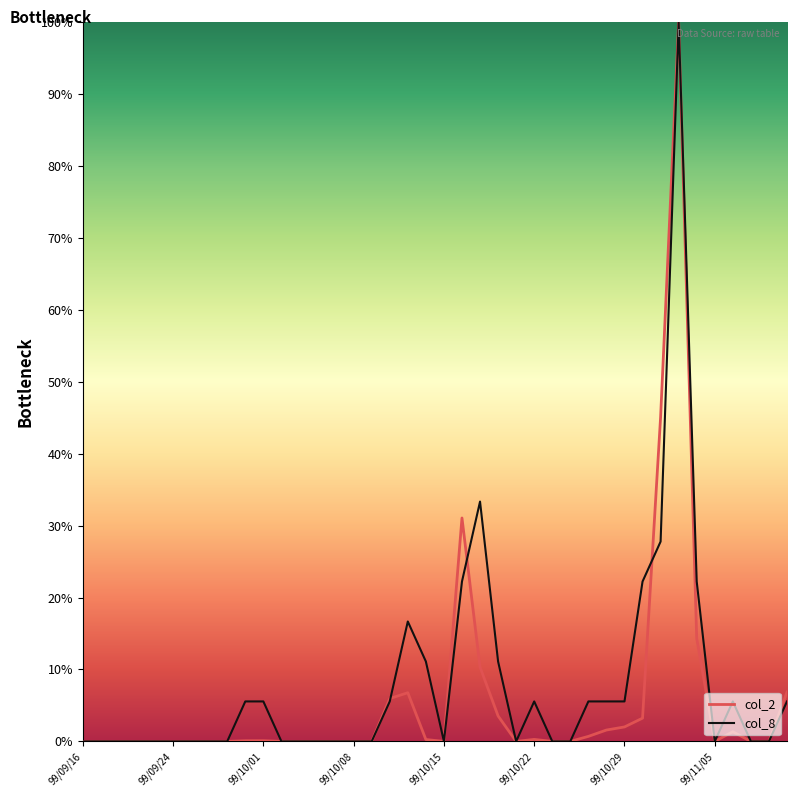

Rank the series by their average value, from lowest to highest.

col_2, col_8